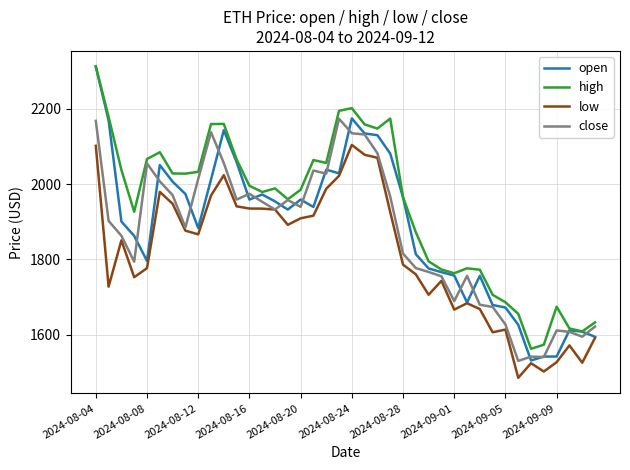

What is the difference between the second highest and second lowest values in the close series?

626.8